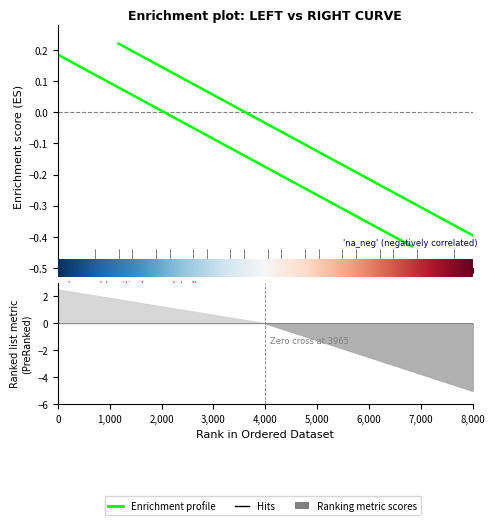

What is the maximum value shown in the chart?

0.2